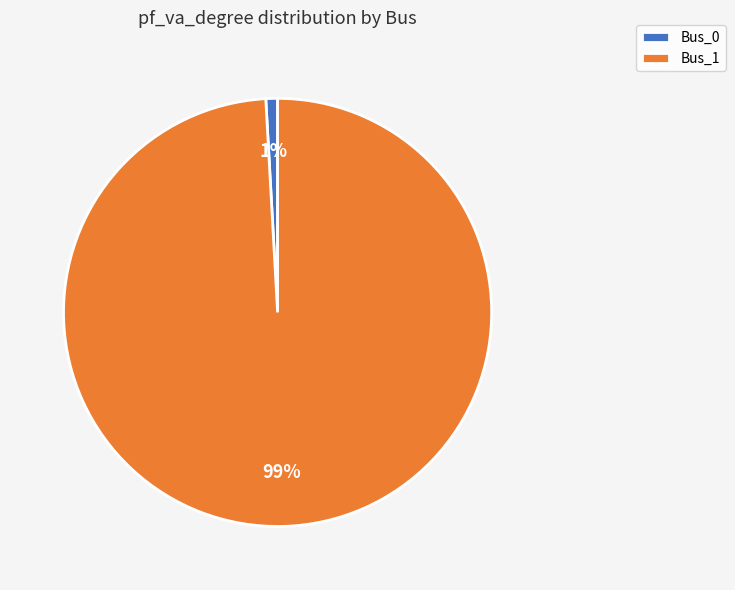

Count the number of slices in the pie.

2